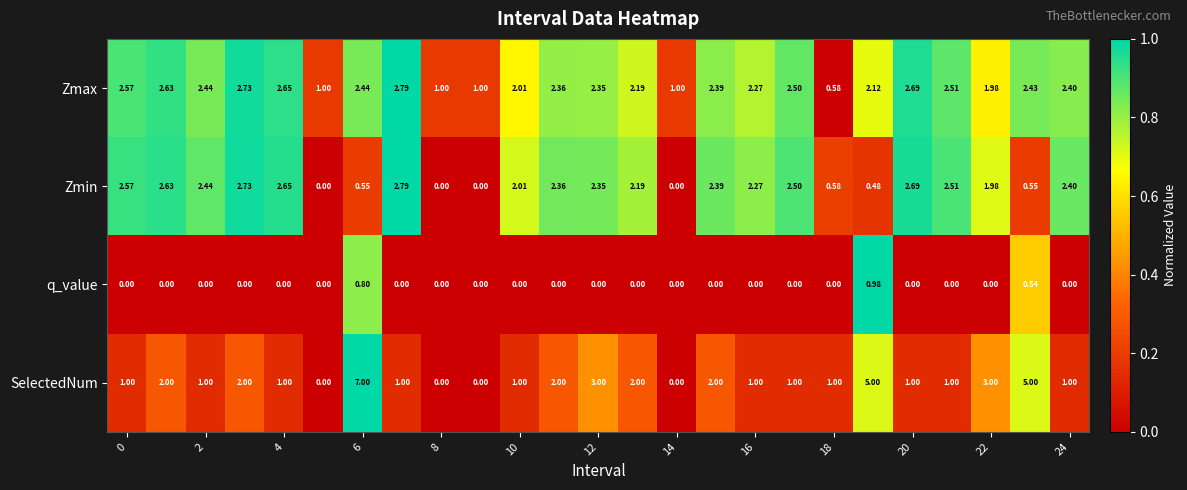

How many data points does each series have?

25